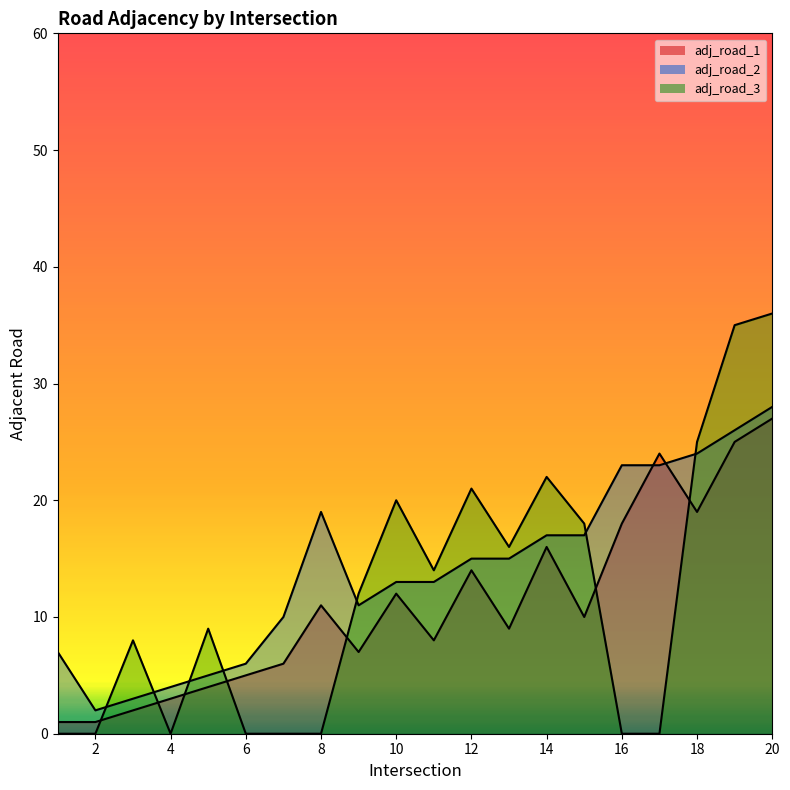

Which series has the largest total across all categories?

adj_road_2